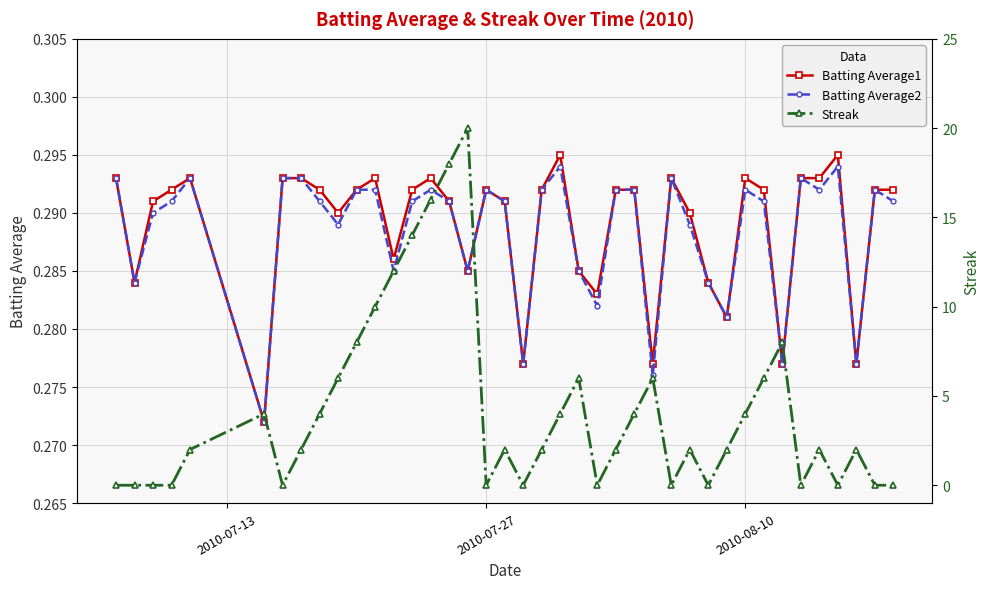

Which series has the largest total across all categories?

Streak